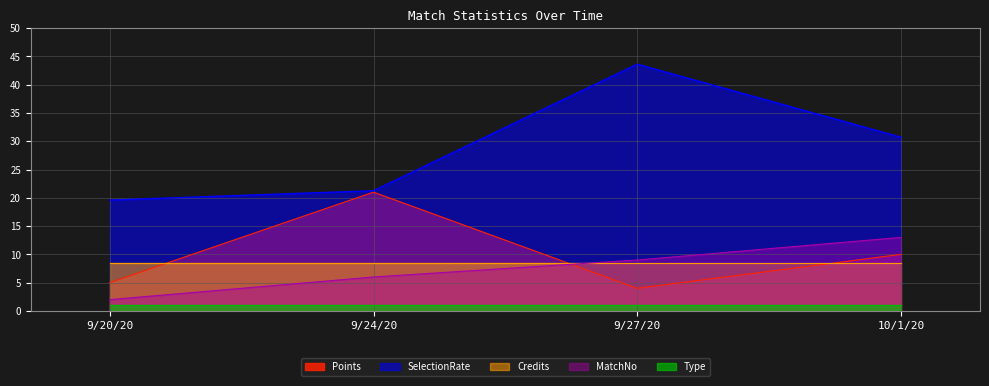

True or false: SelectionRate has more than 1 points higher than both neighbors.

False